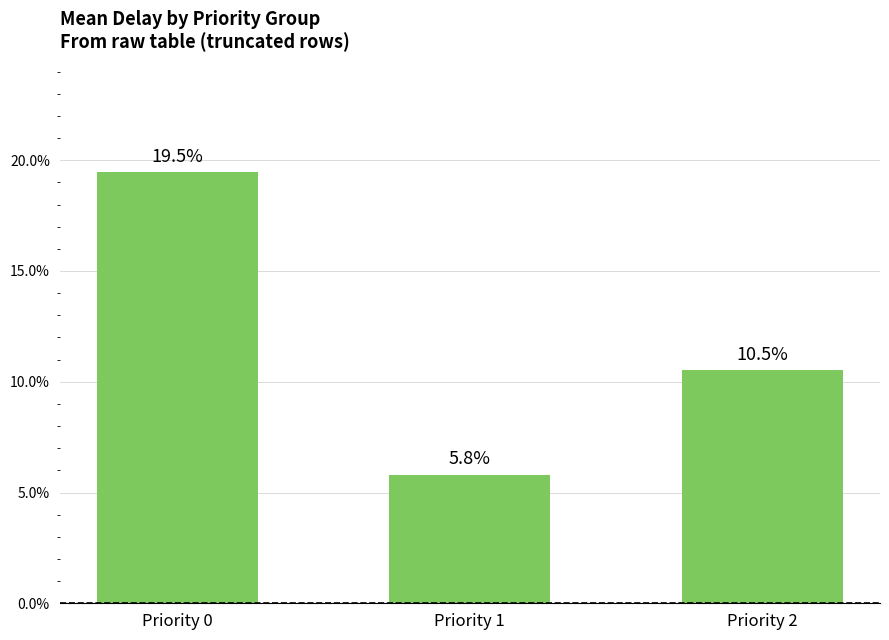

Reading right to left, transcribe all the data shown in this chart.

Priority 2=0.1	Priority 1=0.1	Priority 0=0.2